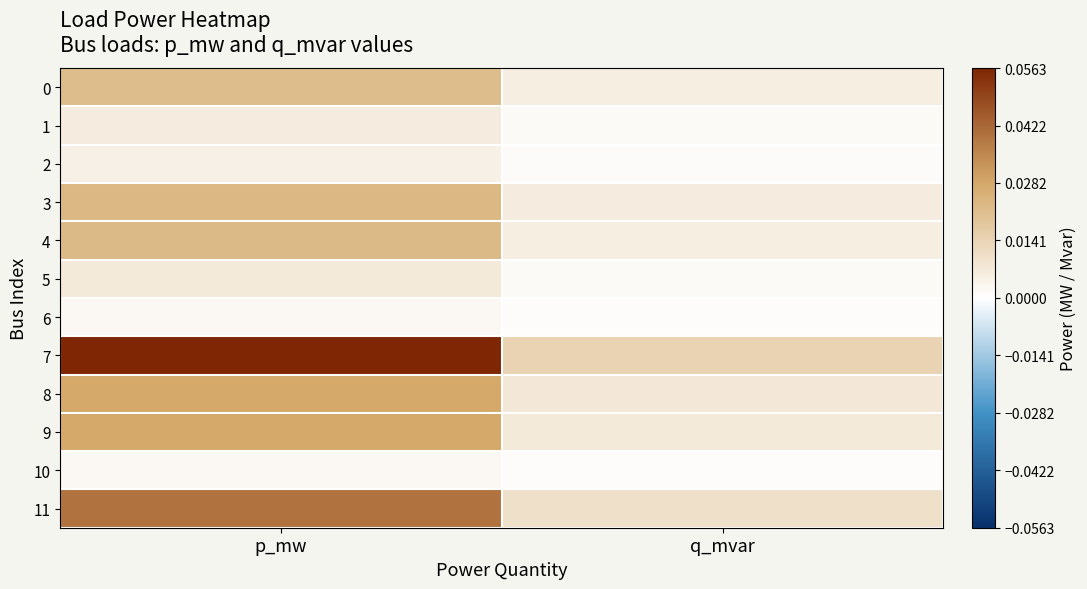

How many categories are shown in the chart?

2